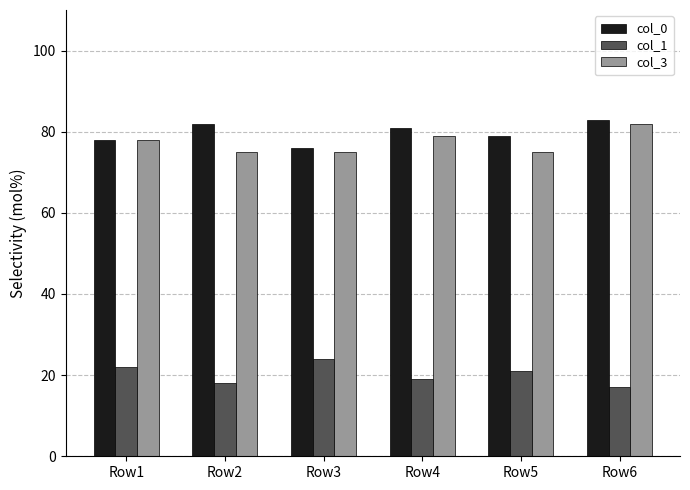

What is the average value of the col_1 series?

20